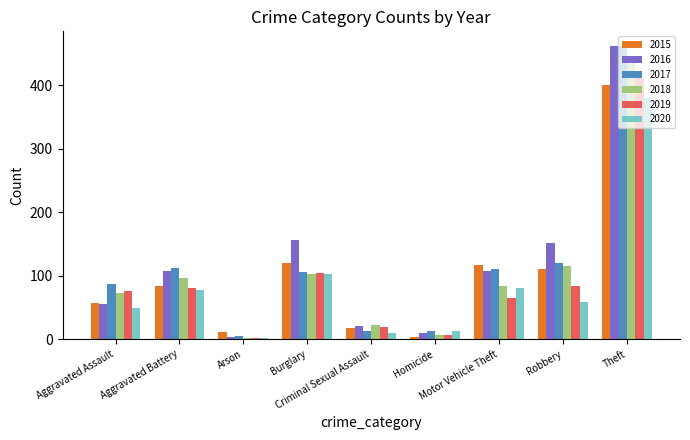

What is the highest value of the 2017 series?

462